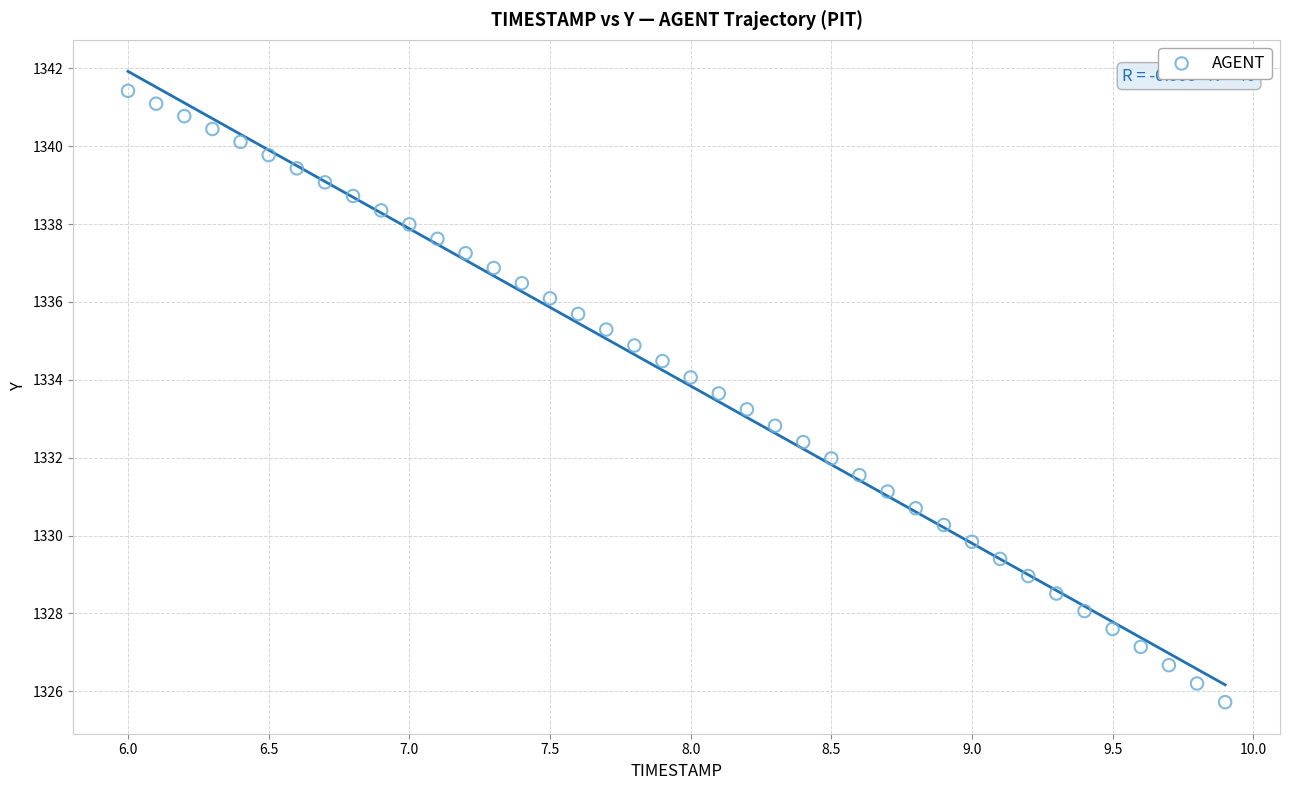

What is the range of X values (max minus min)?

3.9